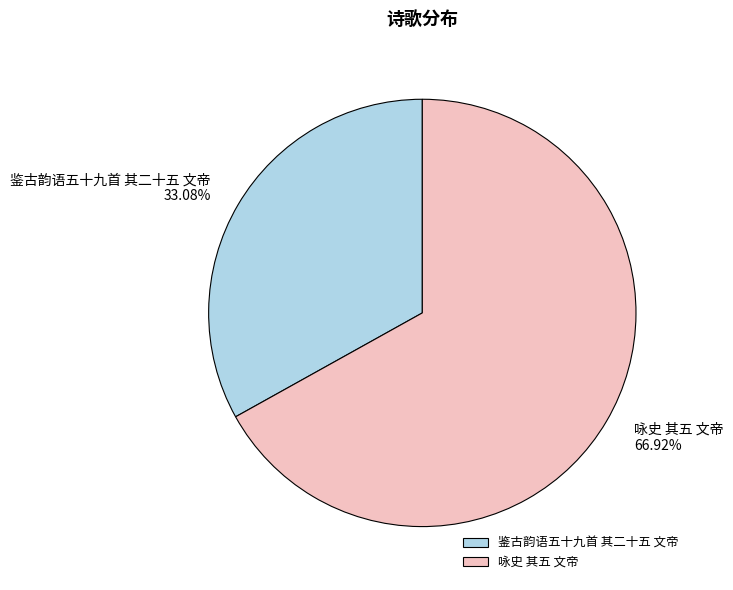

To the nearest percent, what is the average slice percentage?

50%